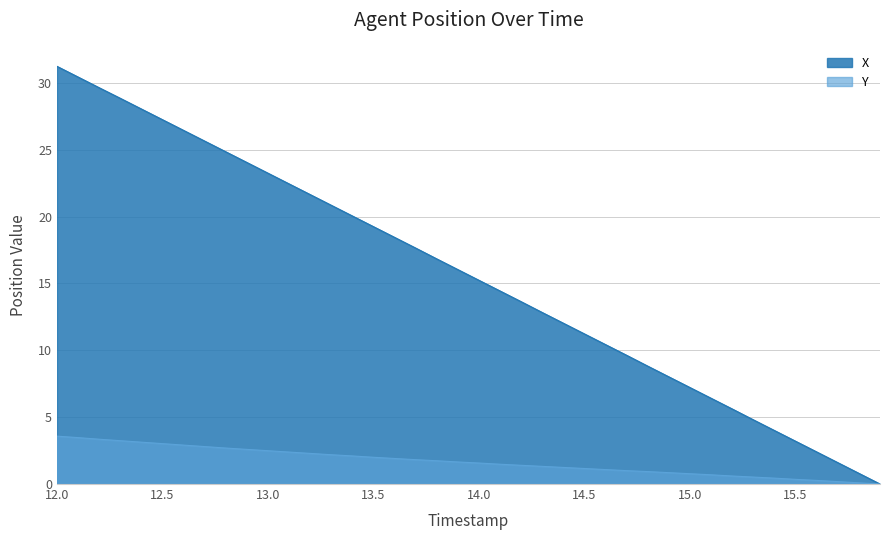

What is the difference between the highest and lowest values at 15.7?

1.4